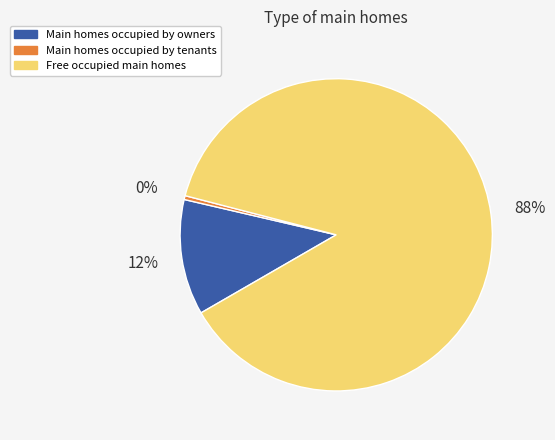

What percentage is the Free occupied main homes slice, to the nearest percent?

88%